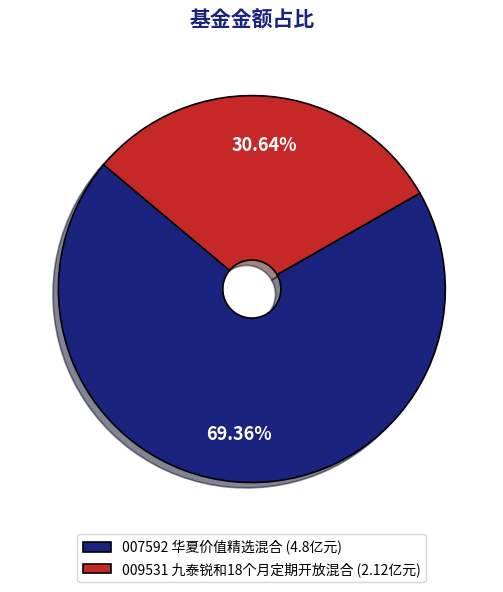

What is the ratio of the value at 007592 华夏价值精选混合 (4.8亿元) to the value at 009531 九泰锐和18个月定期开放混合 (2.12亿元)?

2.3